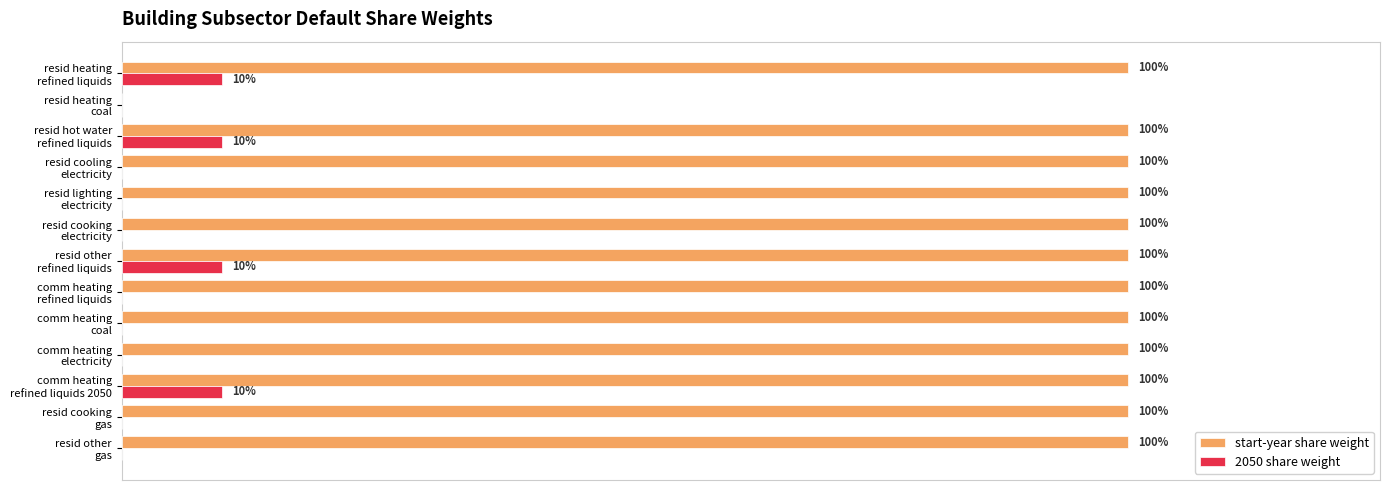

What is the difference between the maximum and minimum values in the 2050 share weight series?

0.1